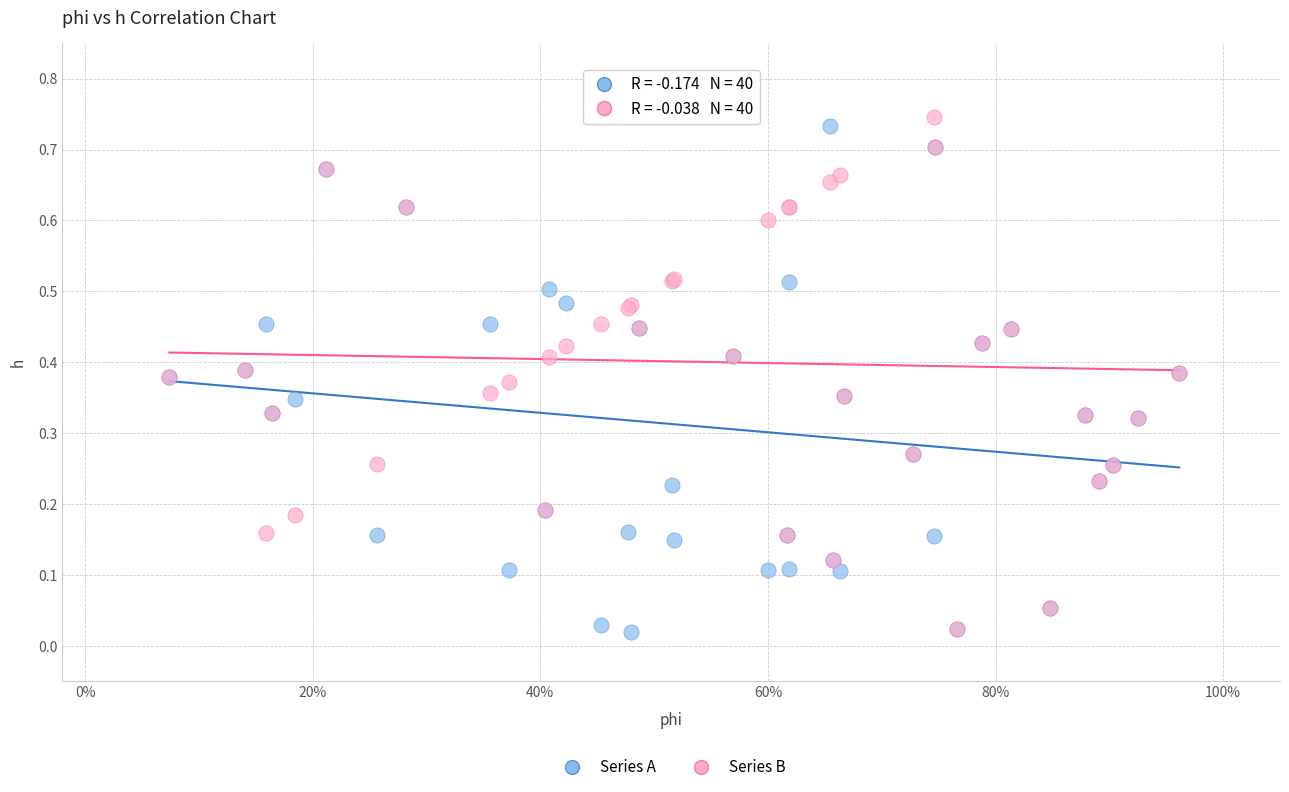

Which series contains the highest Y value?

Series B